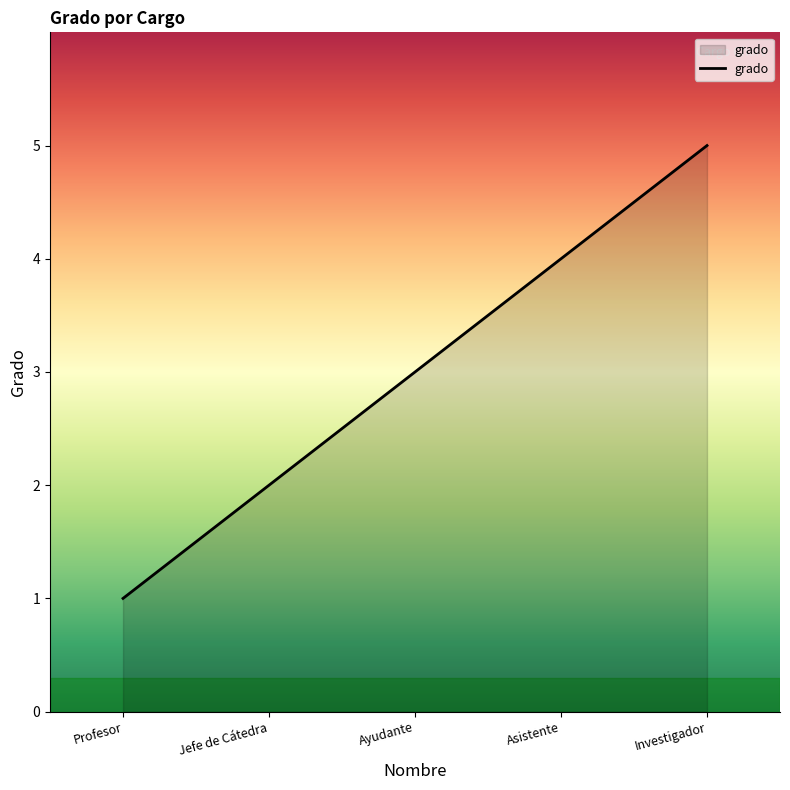

Is it true that the value at Investigador is 5?

True